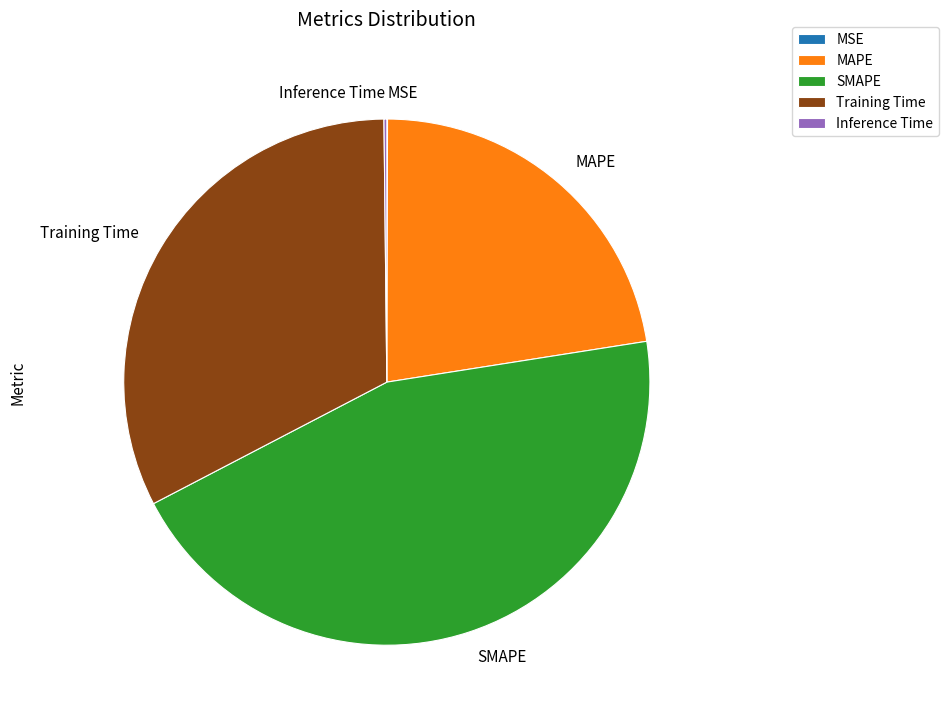

True or false: Training Time accounts for 32% of the total.

True